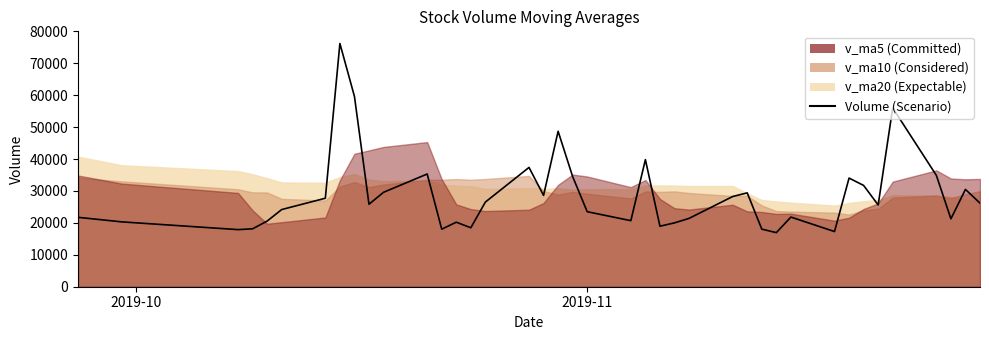

How many interior local valleys (lower than both neighbors) does the data have?

11